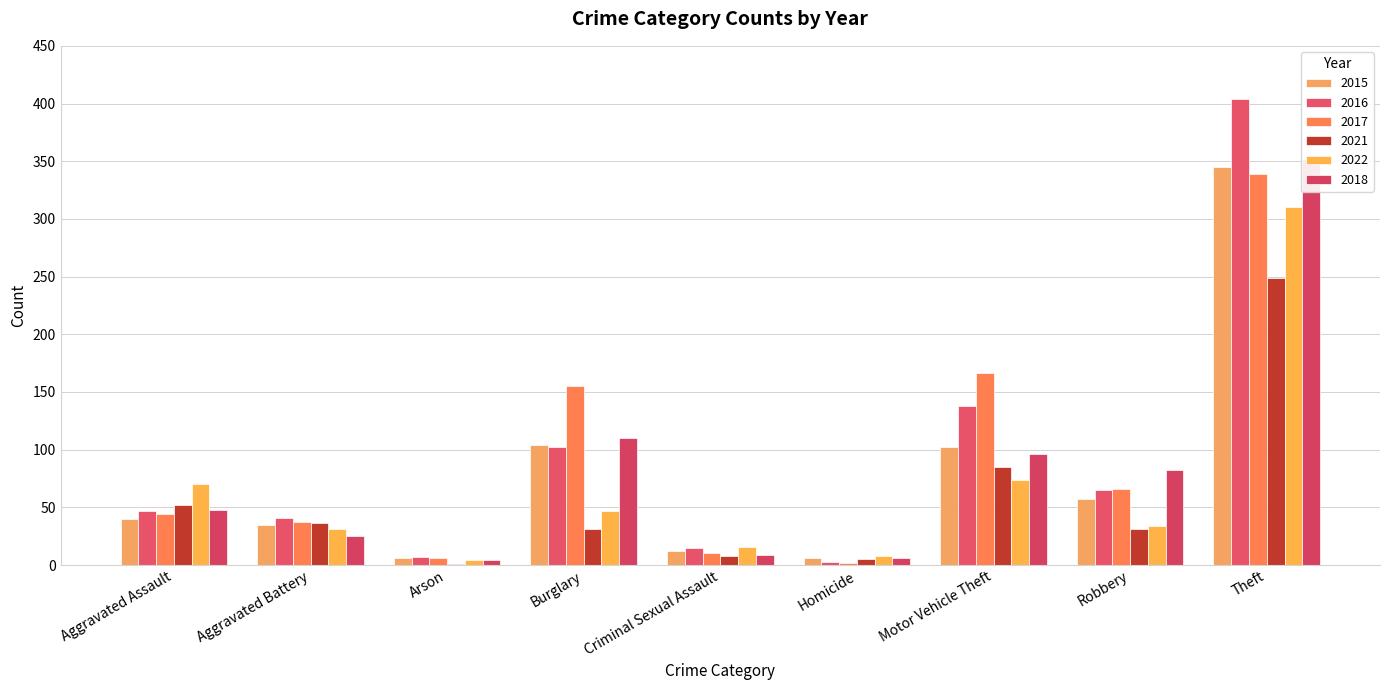

List the labels in order of 2016 value, smallest first.

Homicide, Arson, Criminal Sexual Assault, Aggravated Battery, Aggravated Assault, Robbery, Burglary, Motor Vehicle Theft, Theft